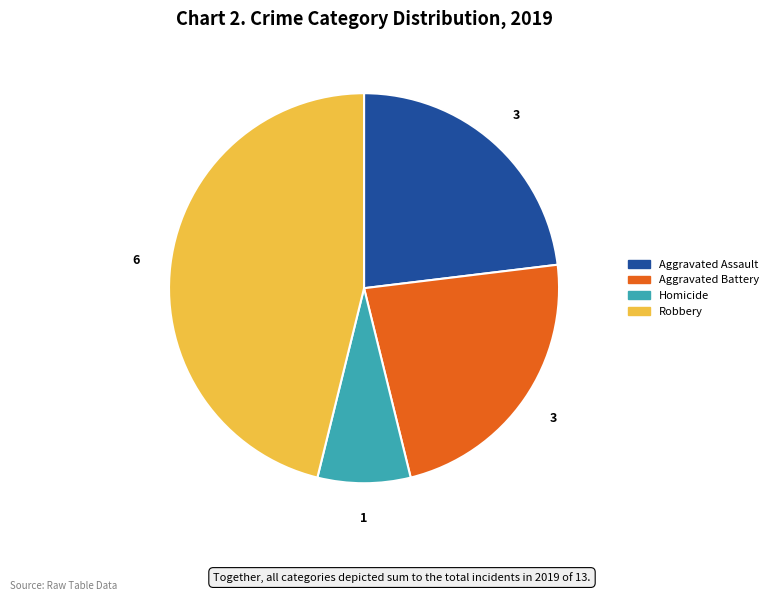

True or false: Homicide accounts for 1% of the total.

False